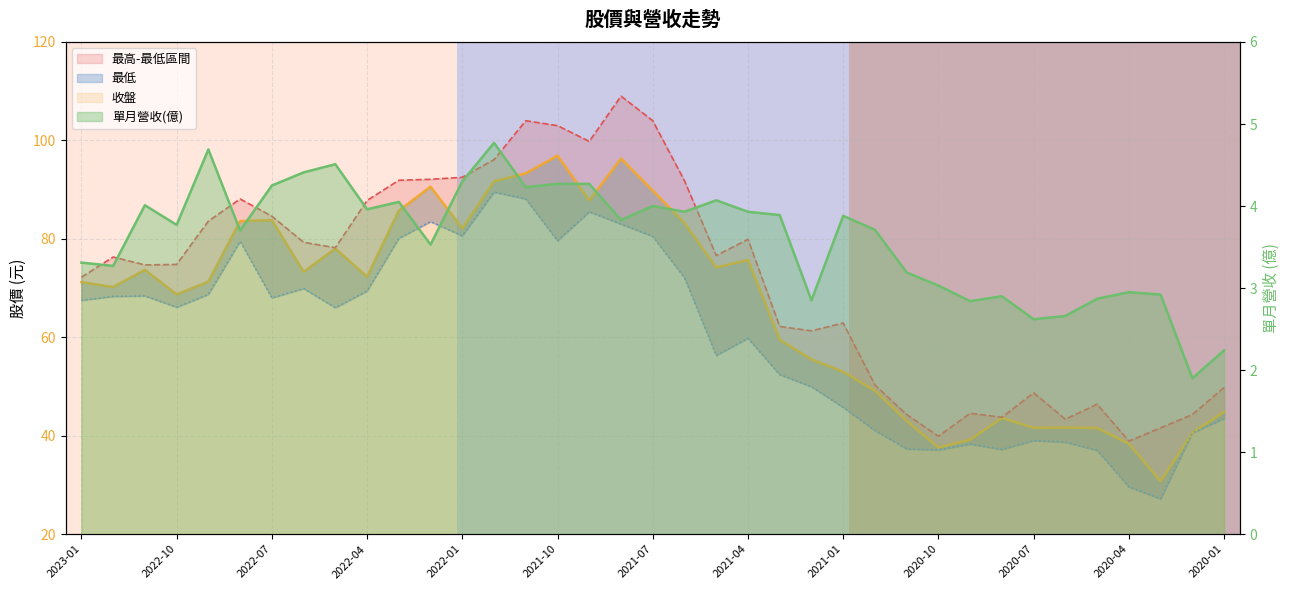

What is the difference between the maximum and minimum values in the 收盤 series?

66.2